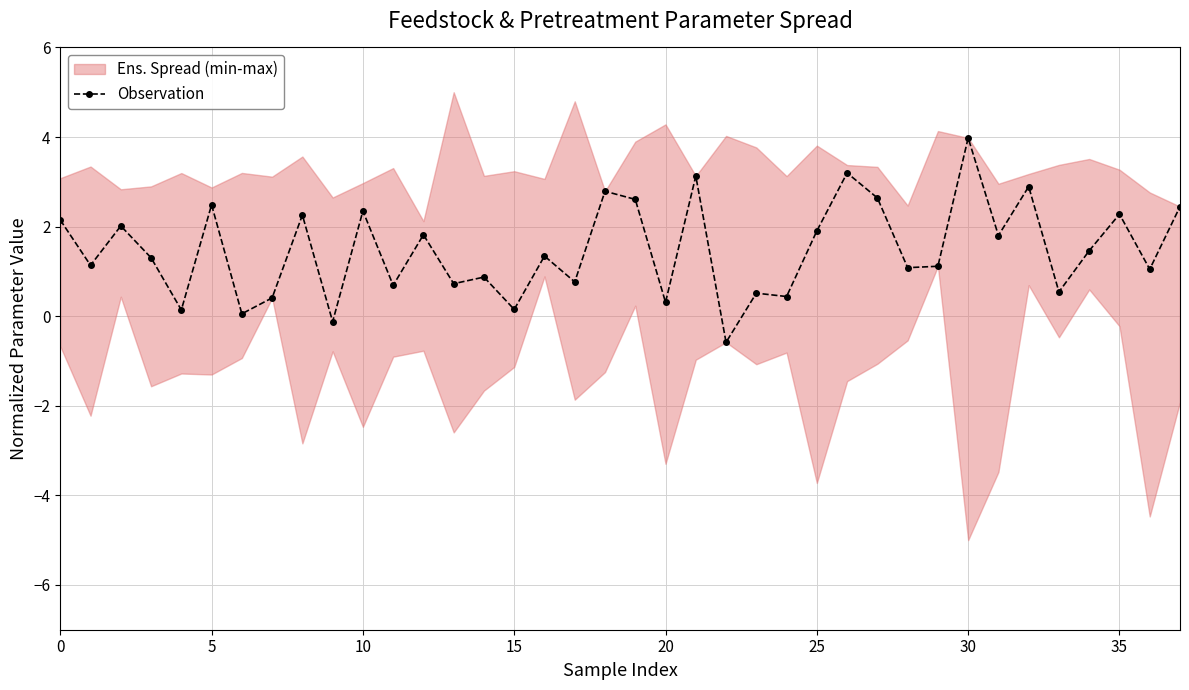

True or false: Observation has a value of 0.2 at 15.

True